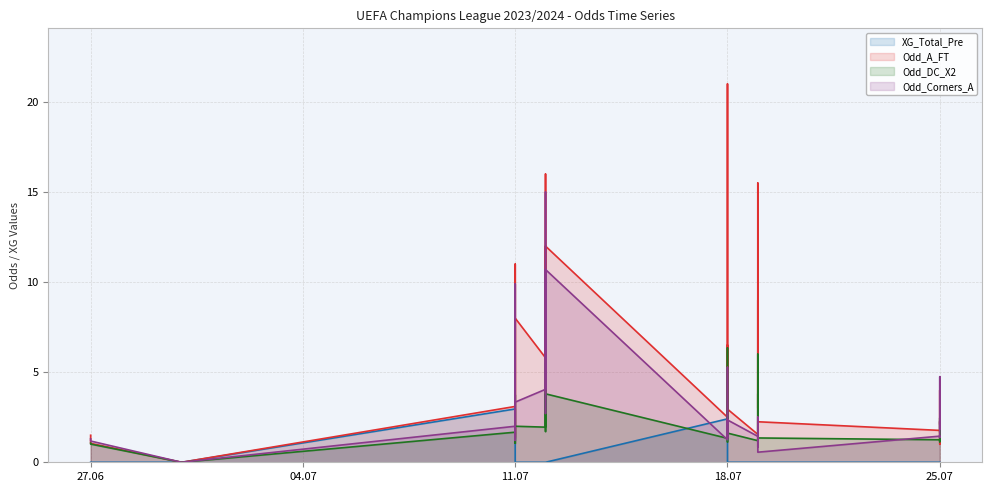

Which series has the widest spread of values?

Odd_A_FT